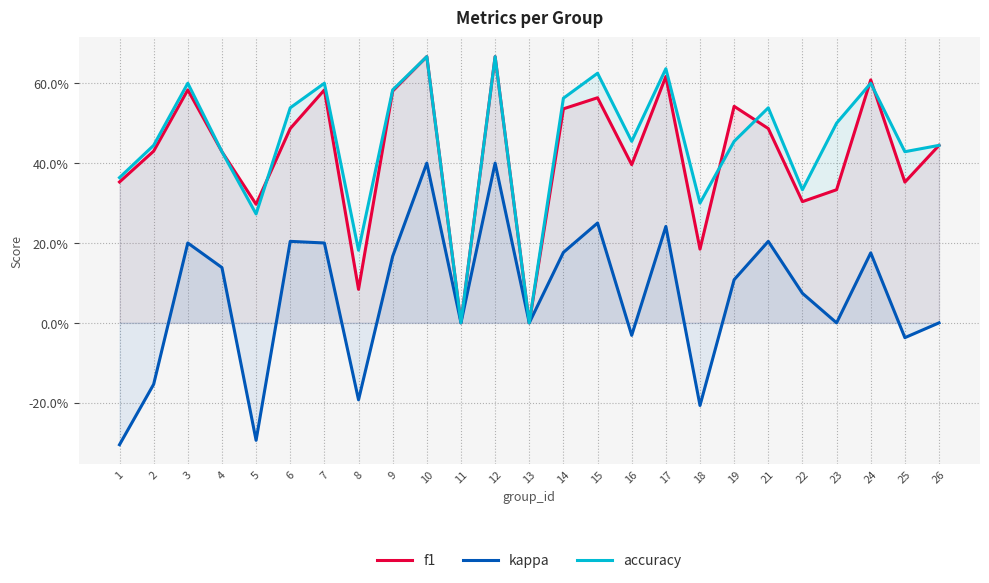

Rank the series by their maximum value, from lowest to highest.

kappa, f1, accuracy